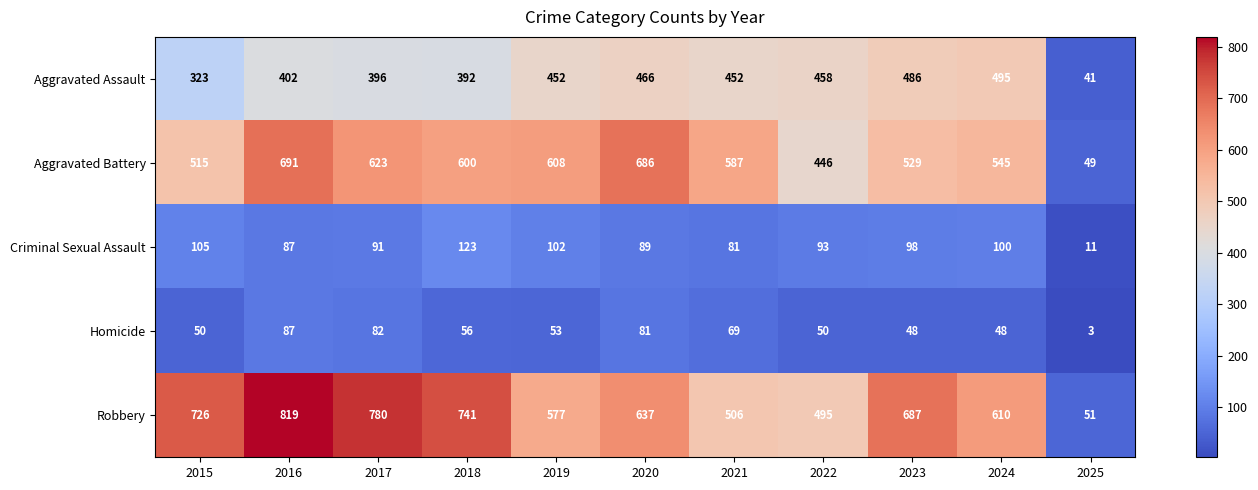

The Aggravated Battery series shows 515 at 2015. True or false?

True